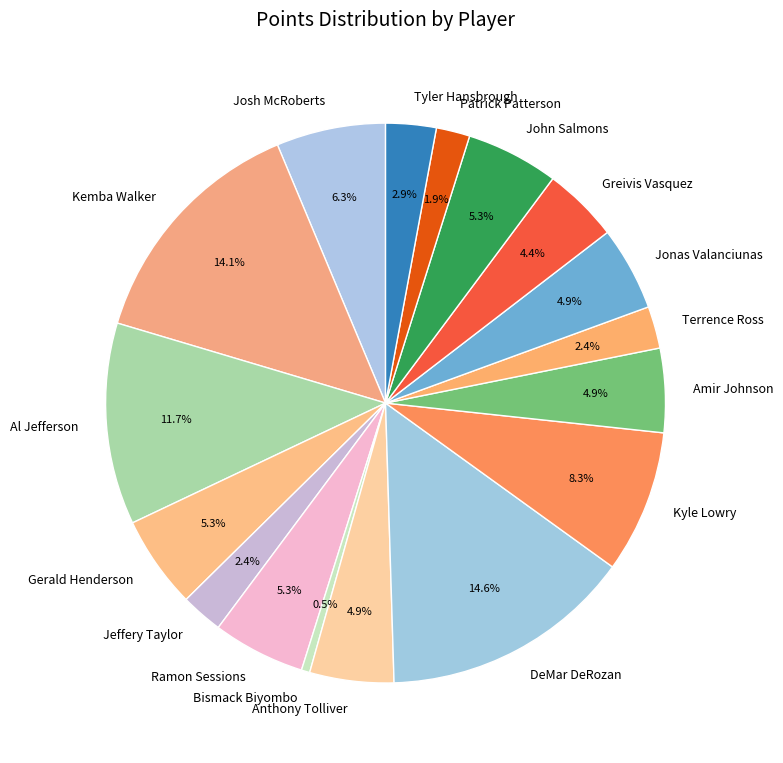

Which has a higher value, Kyle Lowry or Patrick Patterson?

Kyle Lowry